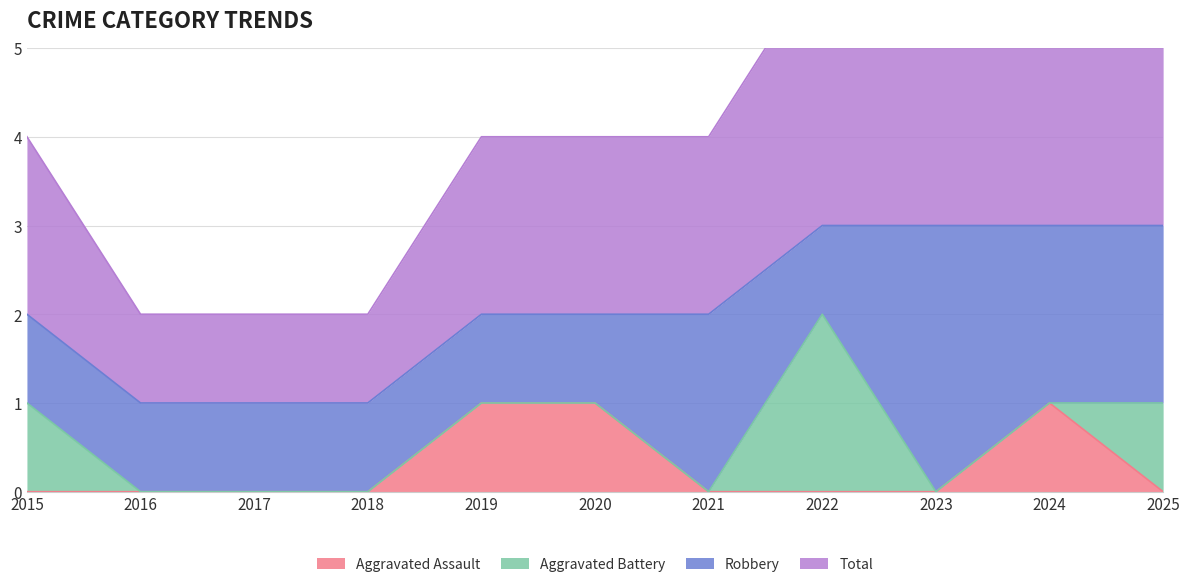

The value of Aggravated Assault at 2023 is 0. True or false?

True